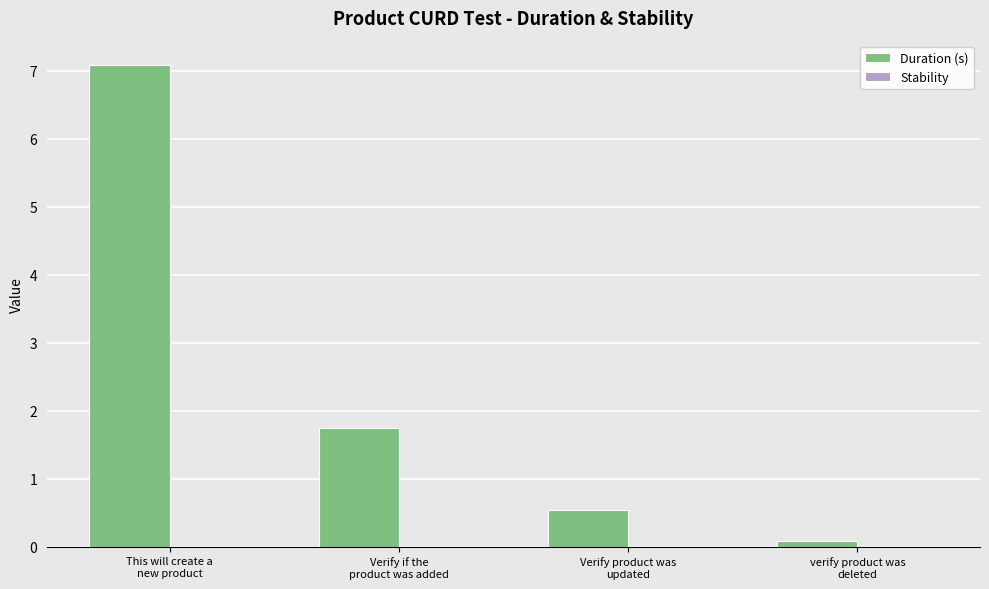

What is the difference between the maximum and minimum values?

7.0